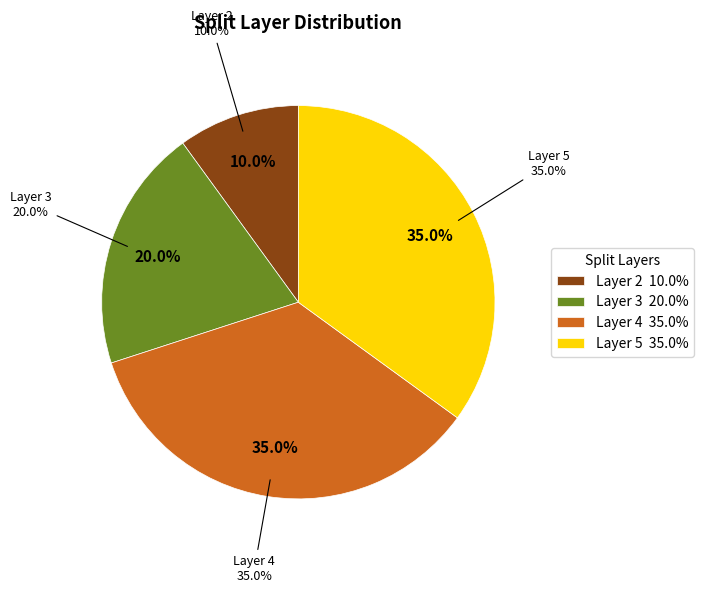

Do 4 and 2 together represent more than half of the pie?

No